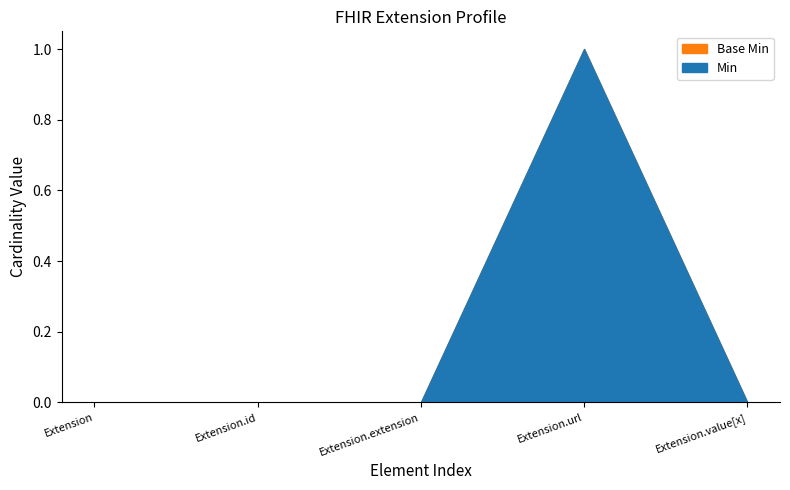

True or false: Base Min has a value of 1 at Extension.extension.

False